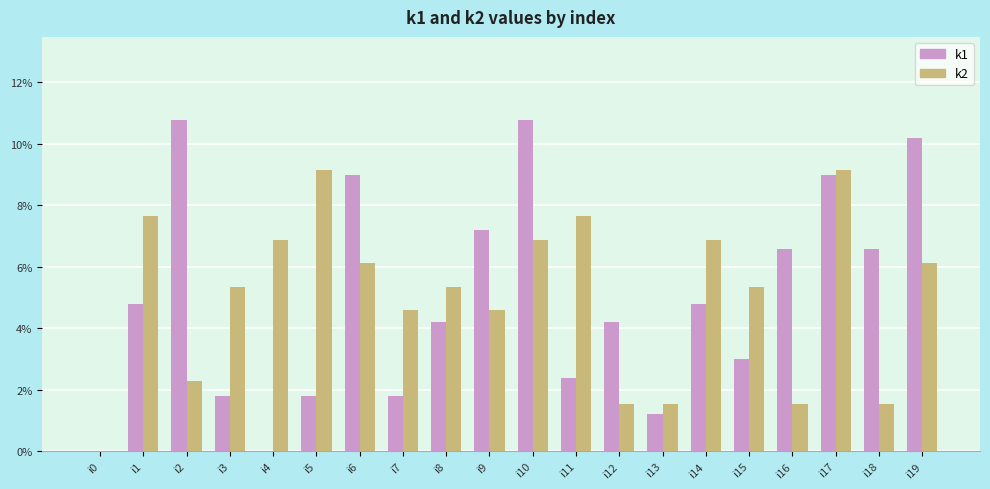

Are the bars grouped side by side (vs. stacked)?

Yes